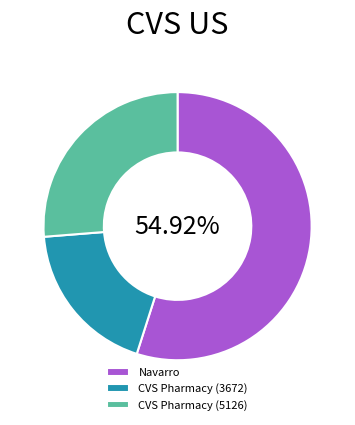

Which slice is the smallest?

CVS Pharmacy (3672)